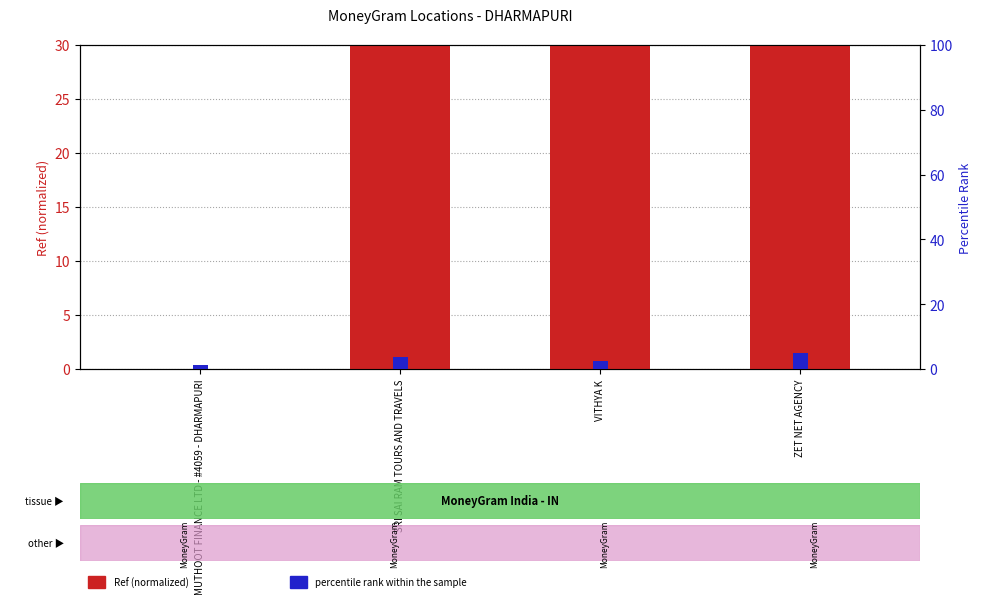

How many values in the percentile rank within the sample series exceed 3?

2